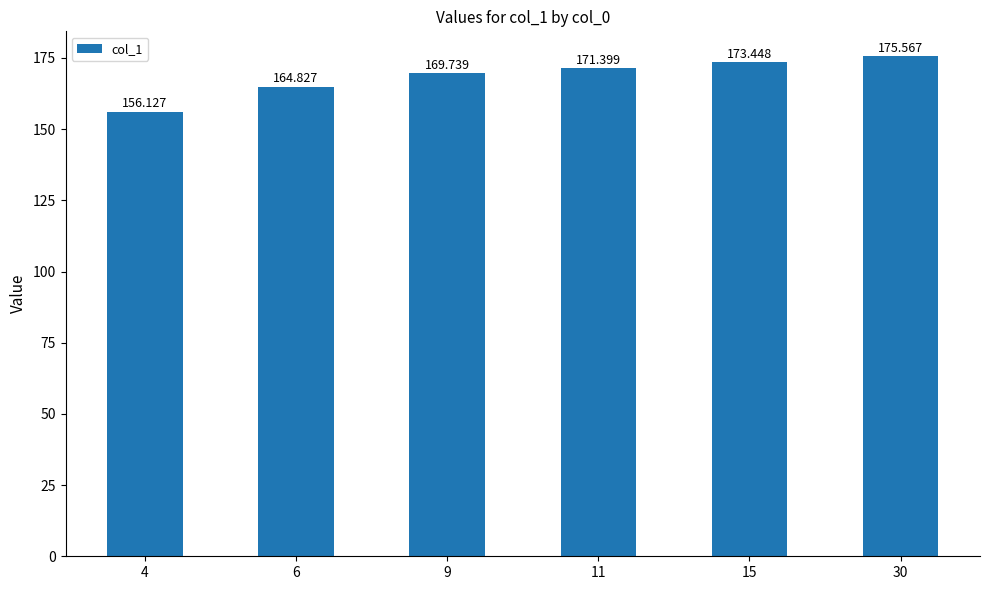

Is it true that the value at 4 is 156.1?

True